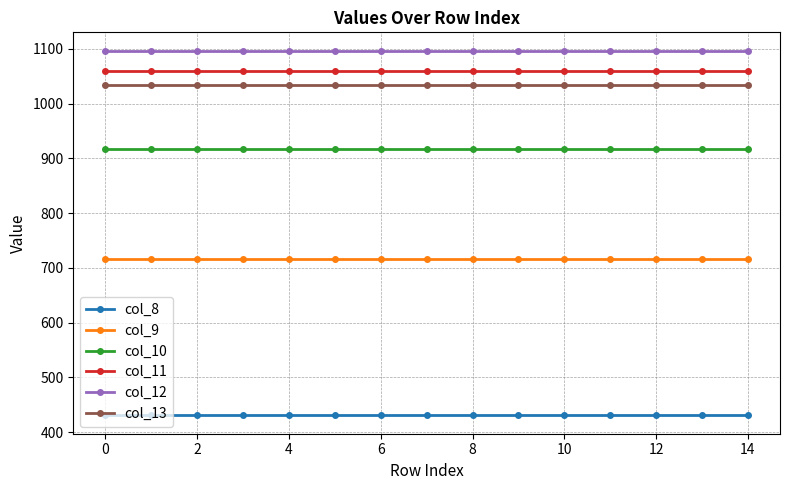

Rank the series by their maximum value, from lowest to highest.

col_8, col_9, col_10, col_13, col_11, col_12